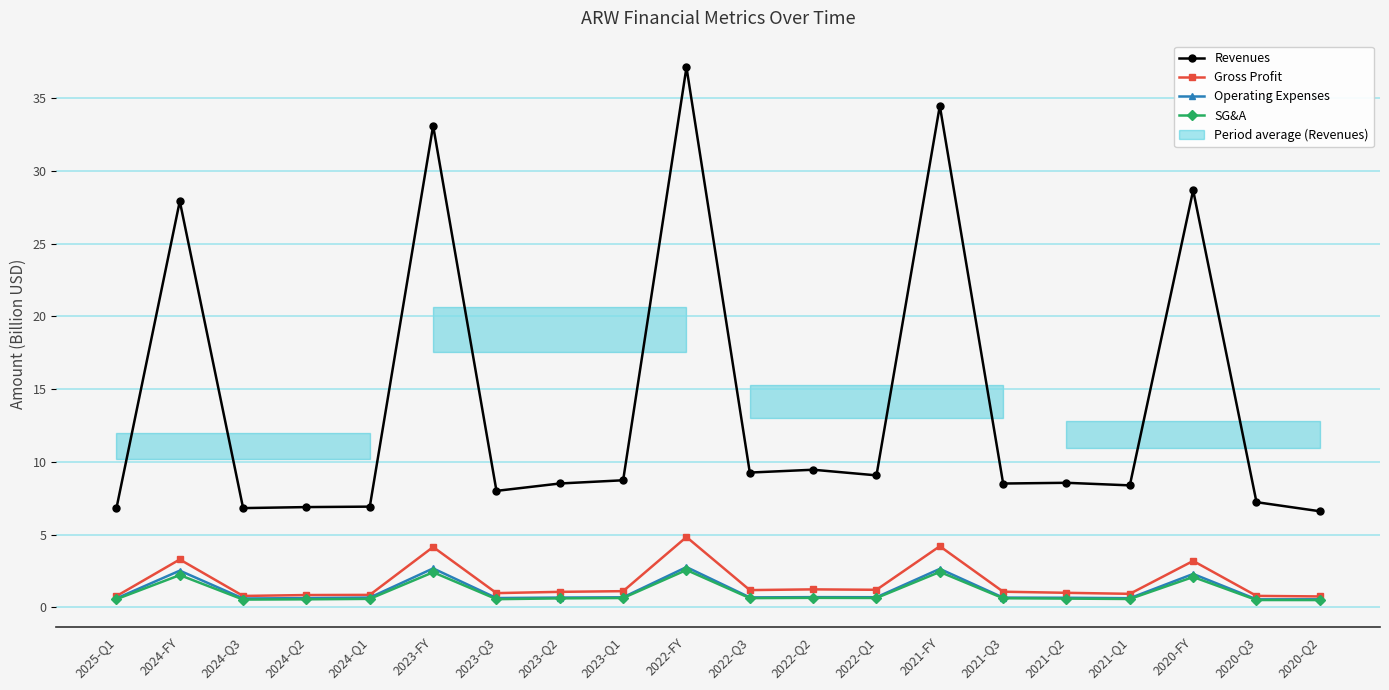

Where is the first local maximum for Operating Expenses?

2024-FY